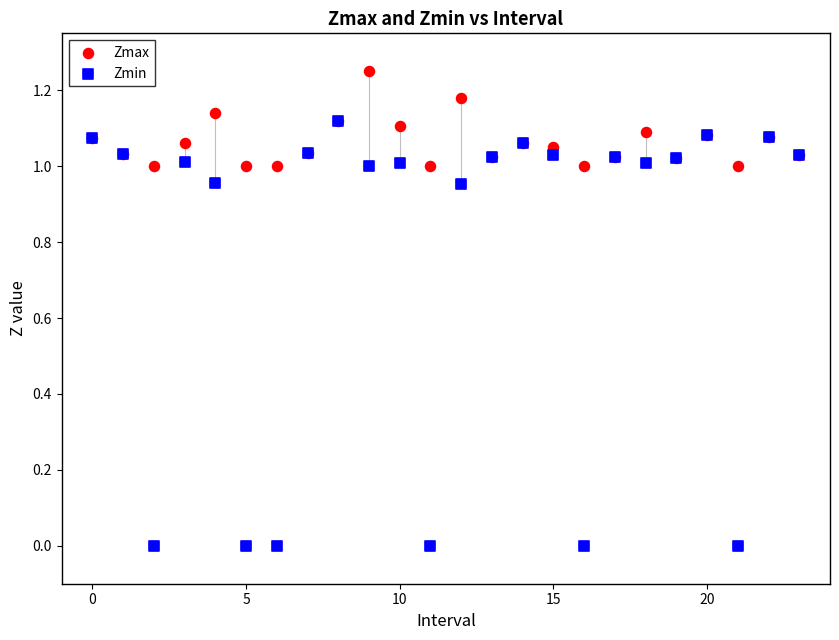

Which series reaches the minimum Y coordinate?

Zmin